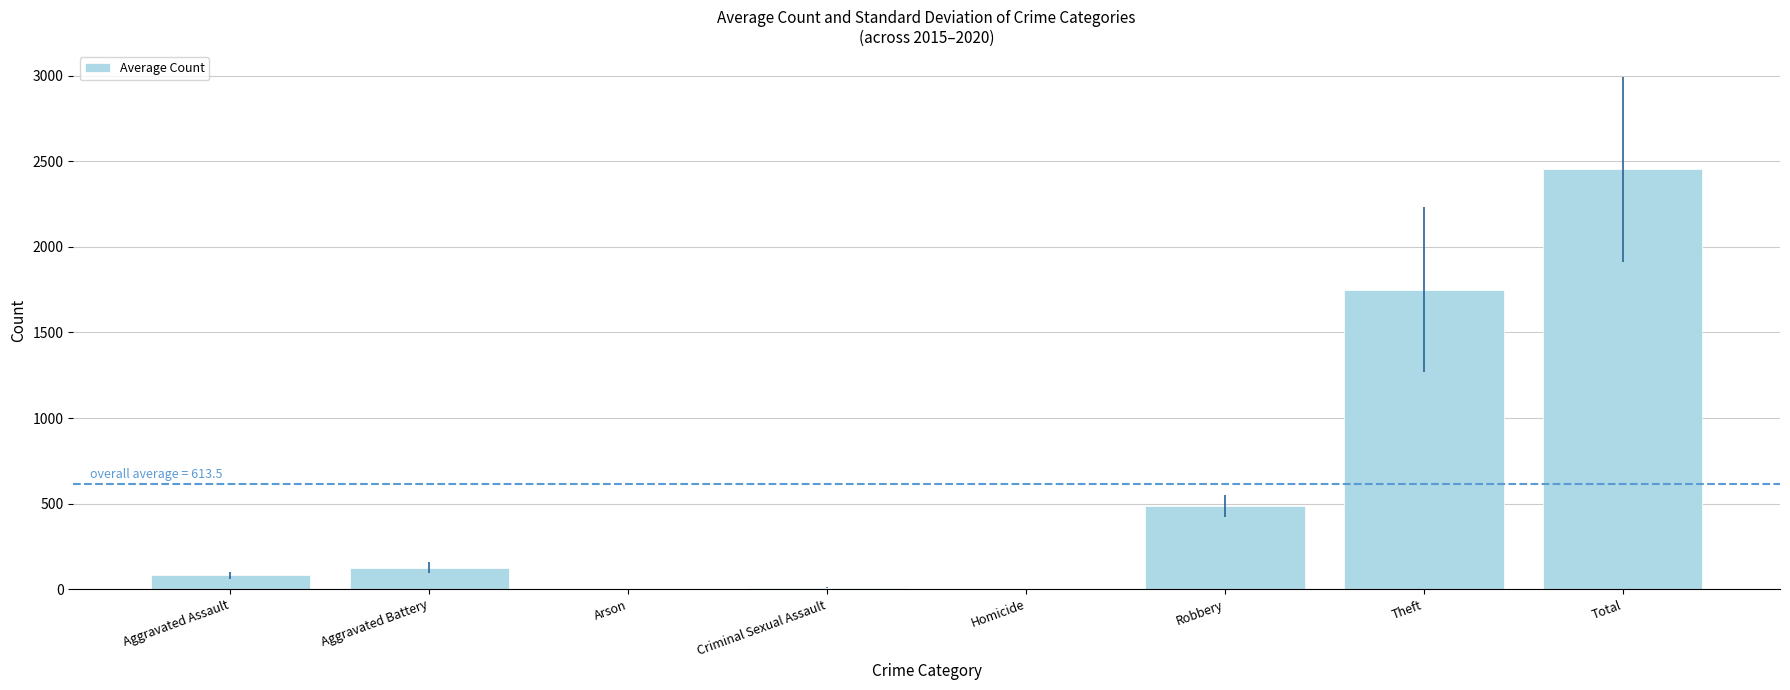

What is the approximate value at Robbery?

485.3